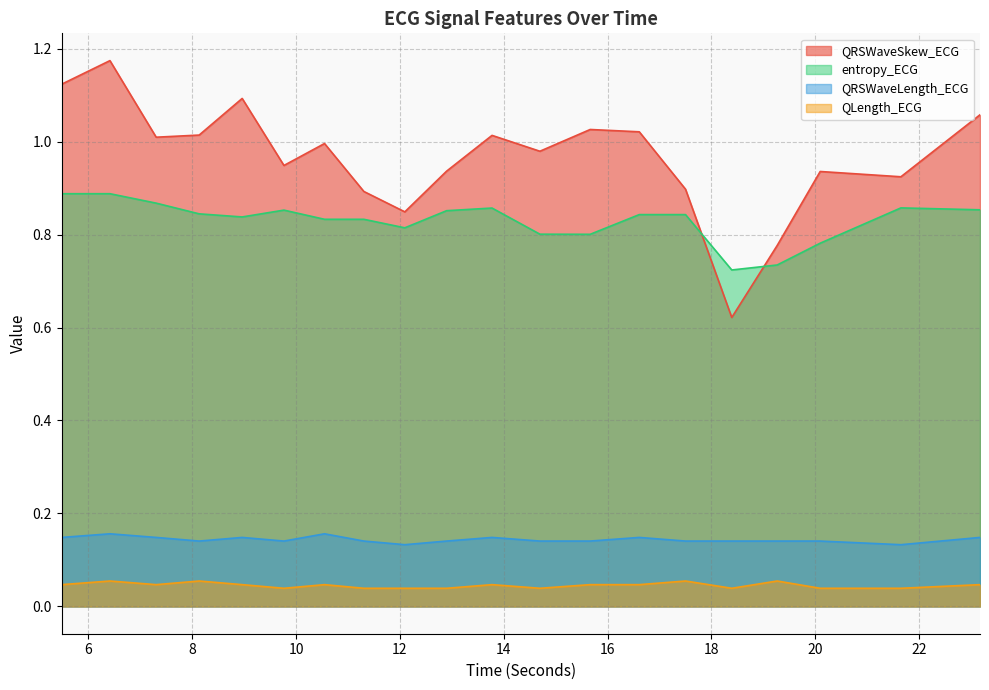

At 16.609375, list the series in order from largest to smallest.

QRSWaveSkew_ECG, entropy_ECG, QRSWaveLength_ECG, QLength_ECG